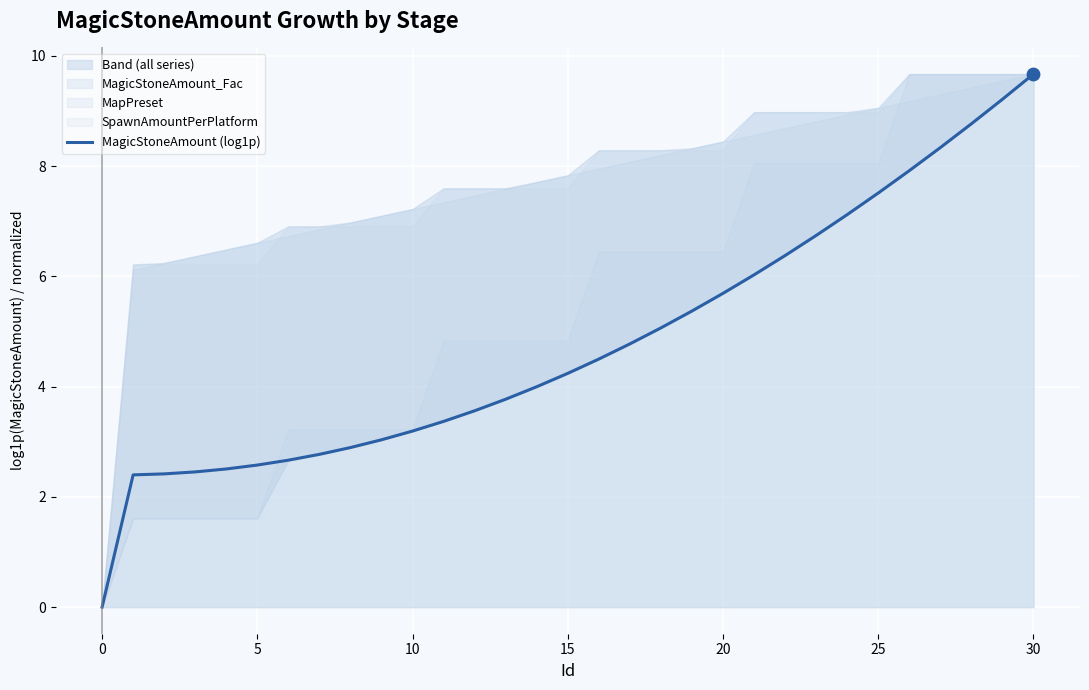

What is the change in value from 25 to 26?

+0.4